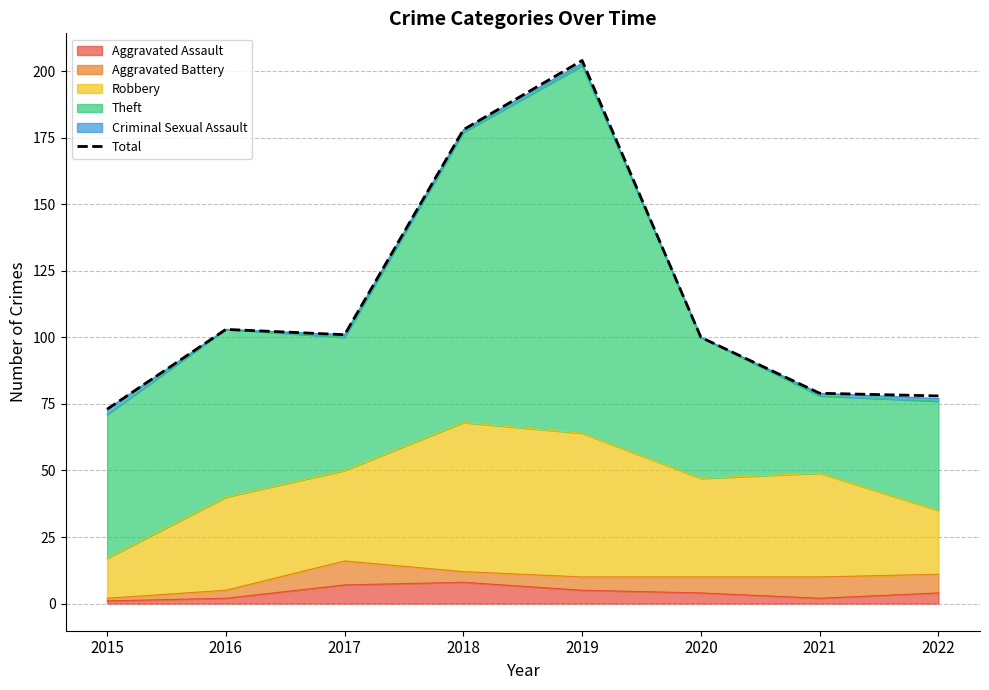

Is it true that the value at 2019 is 204?

True